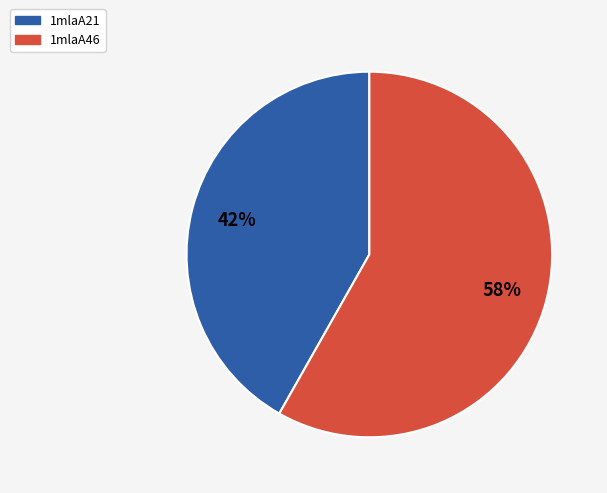

Between 1mlaA21 and 1mlaA46, which is larger?

1mlaA46